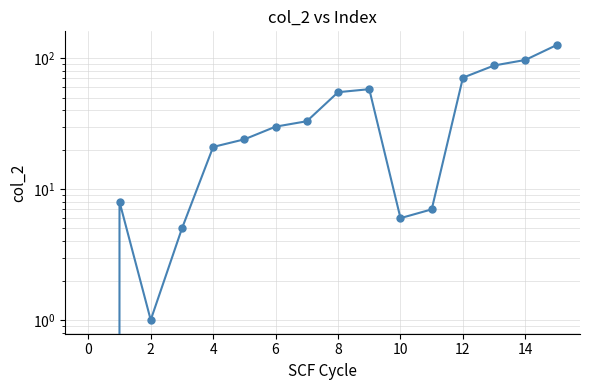

How many data points does each series have?

16